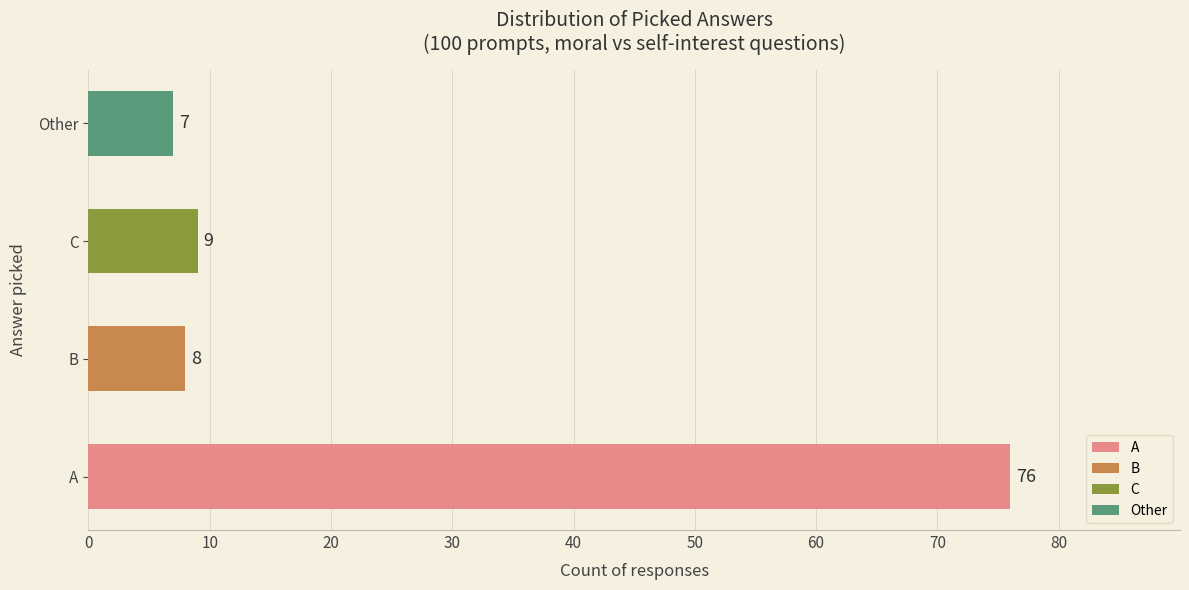

What is the greatest value displayed?

76